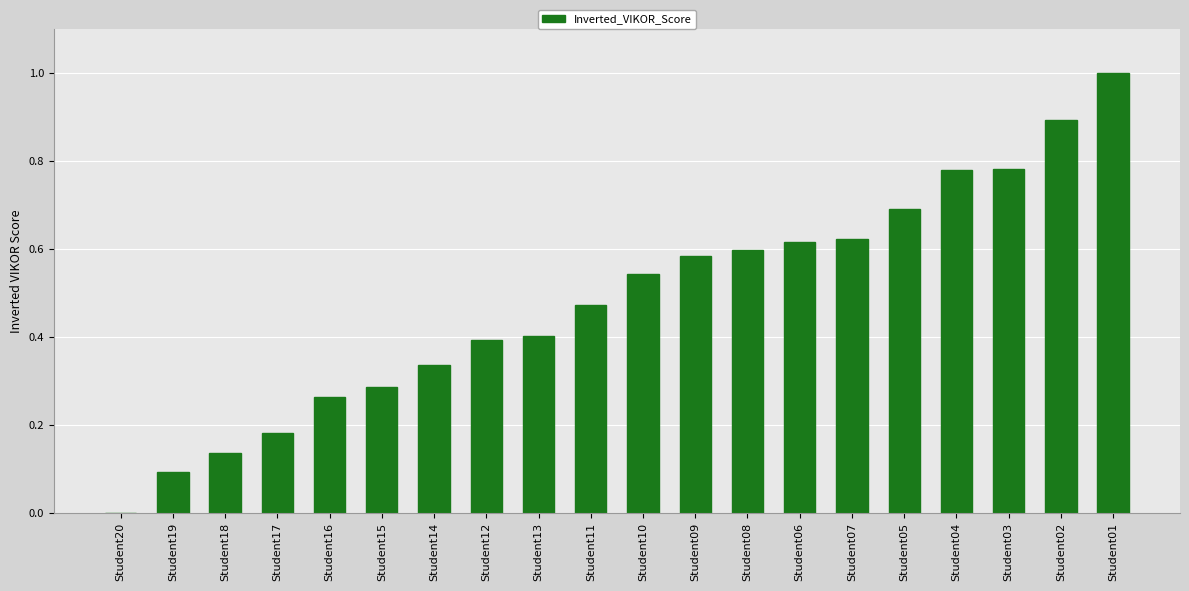

At which category does the chart reach its peak across all series?

Student01